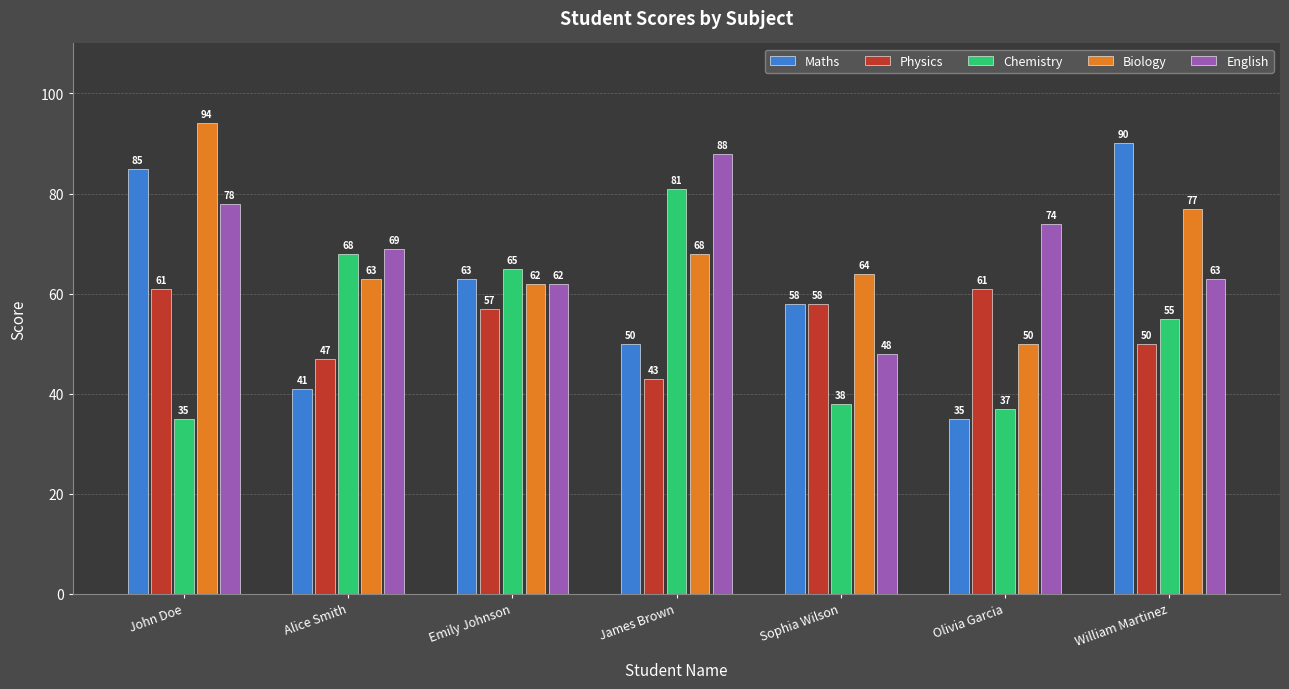

Is the value of Physics at Emily Johnson greater than the value of Chemistry at Alice Smith?

No